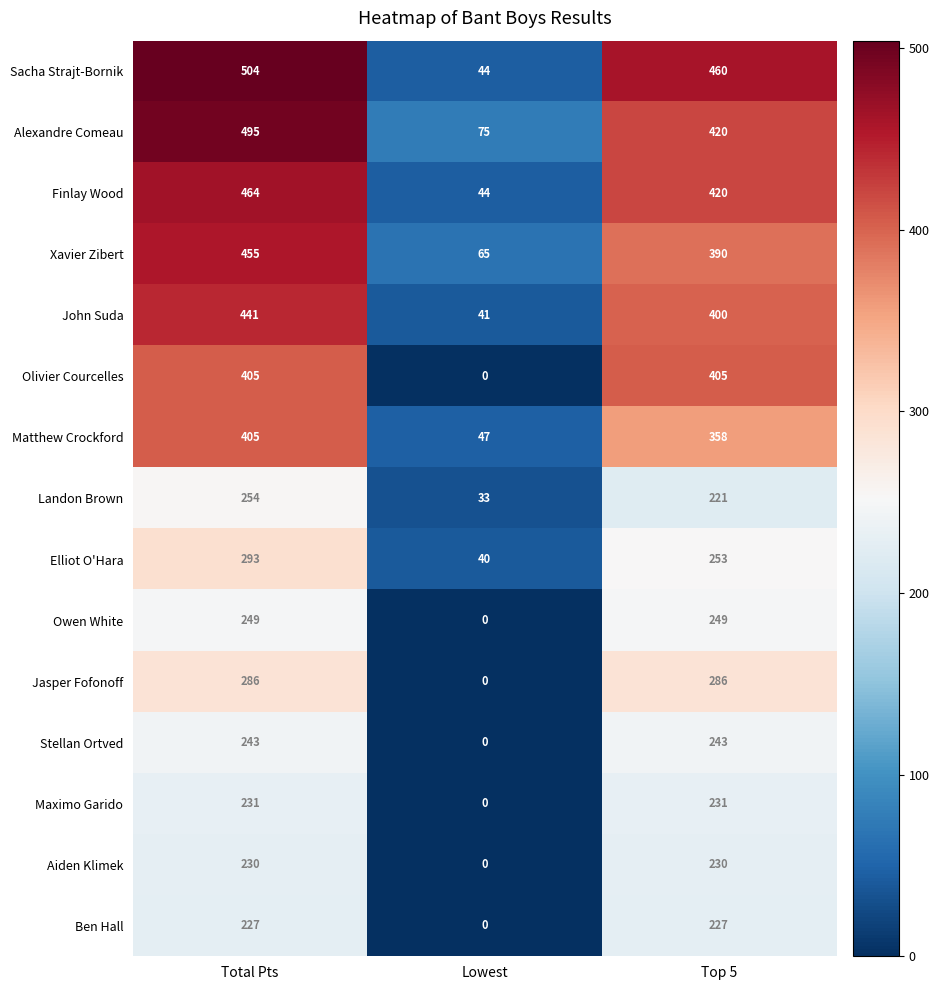

What is the sum of the Stellan Ortved values at Top 5 and Total Pts?

486